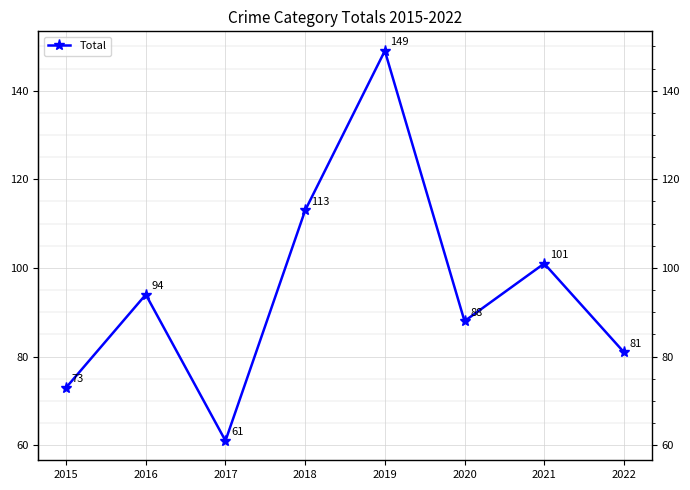

True or false: there are more than 1 points higher than both neighbors.

True